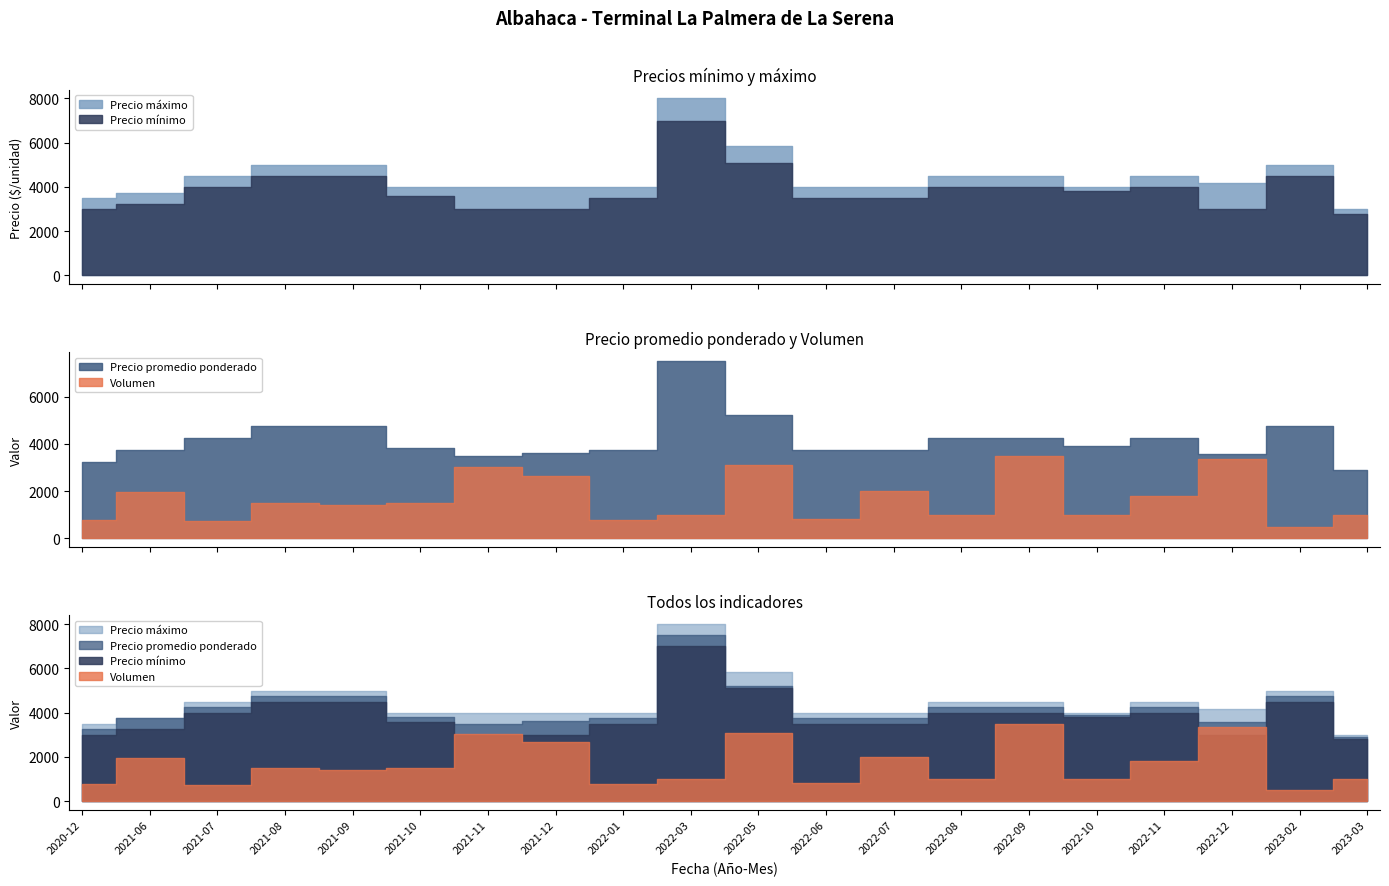

Which series changed the most between 2021-11 and 2022-12?

Volumen